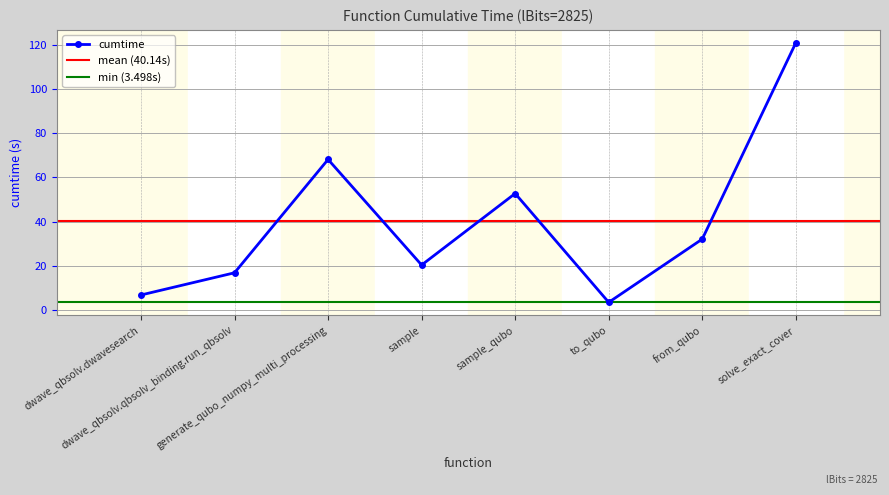

At which label is the value closest to 62?

generate_qubo_numpy_multi_processing